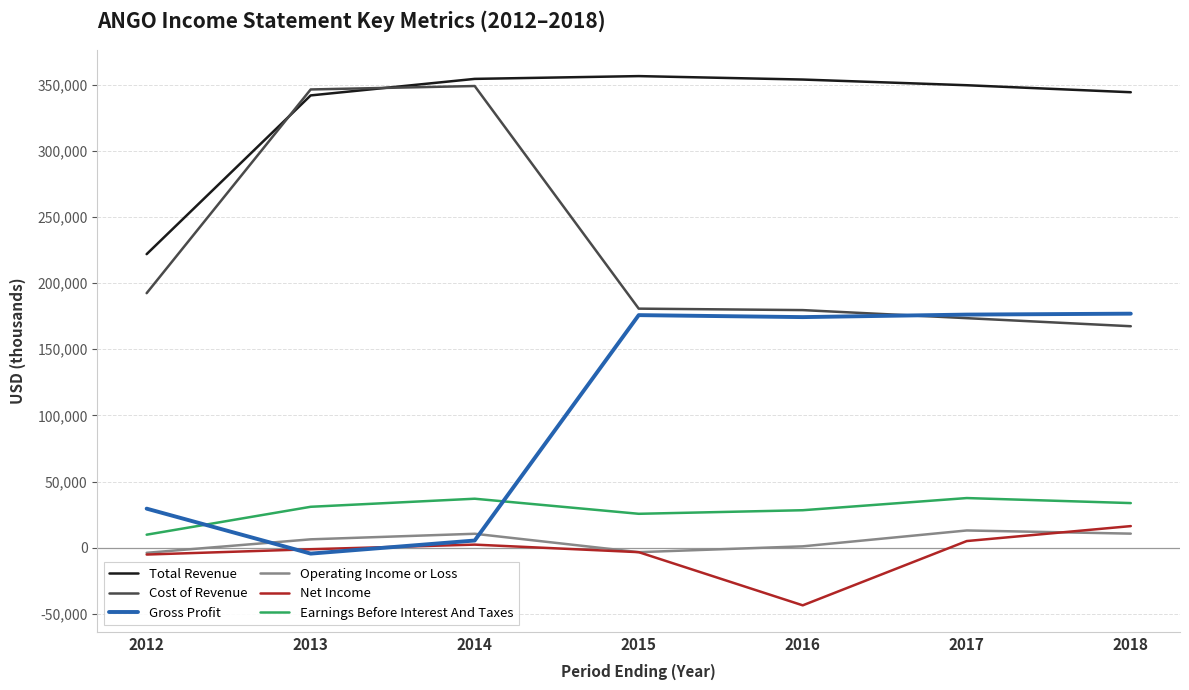

True or false: Earnings Before Interest And Taxes and Net Income cross at least once.

False